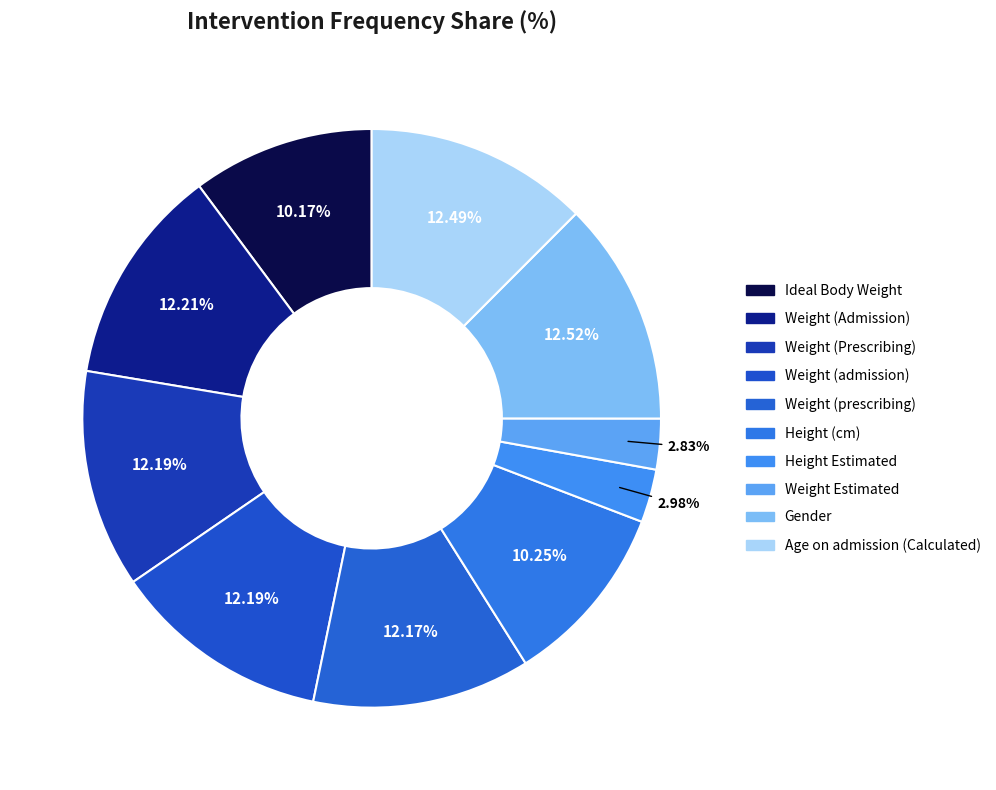

Does any single category account for the majority?

No